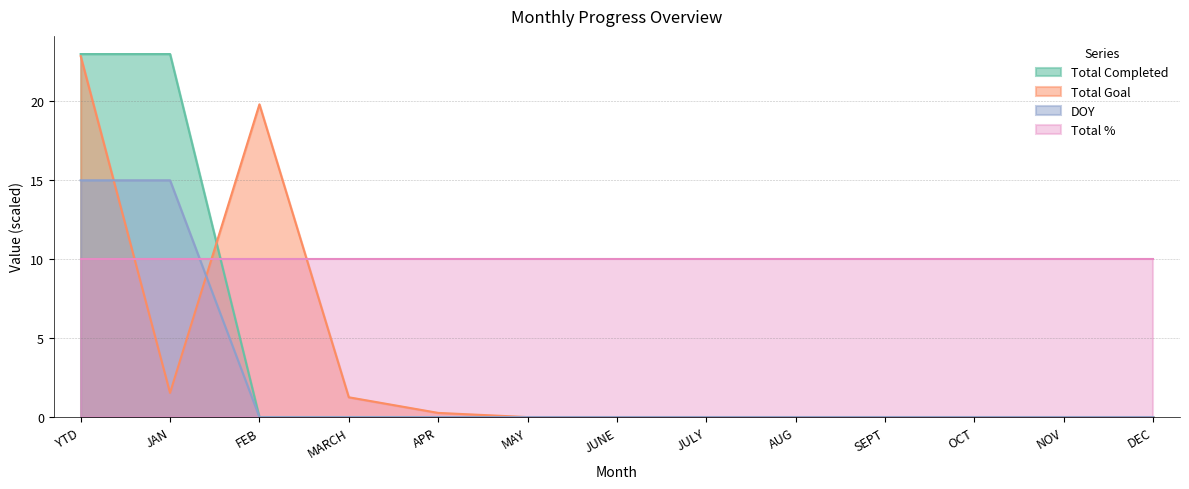

Does the chart have visible grid lines?

Yes